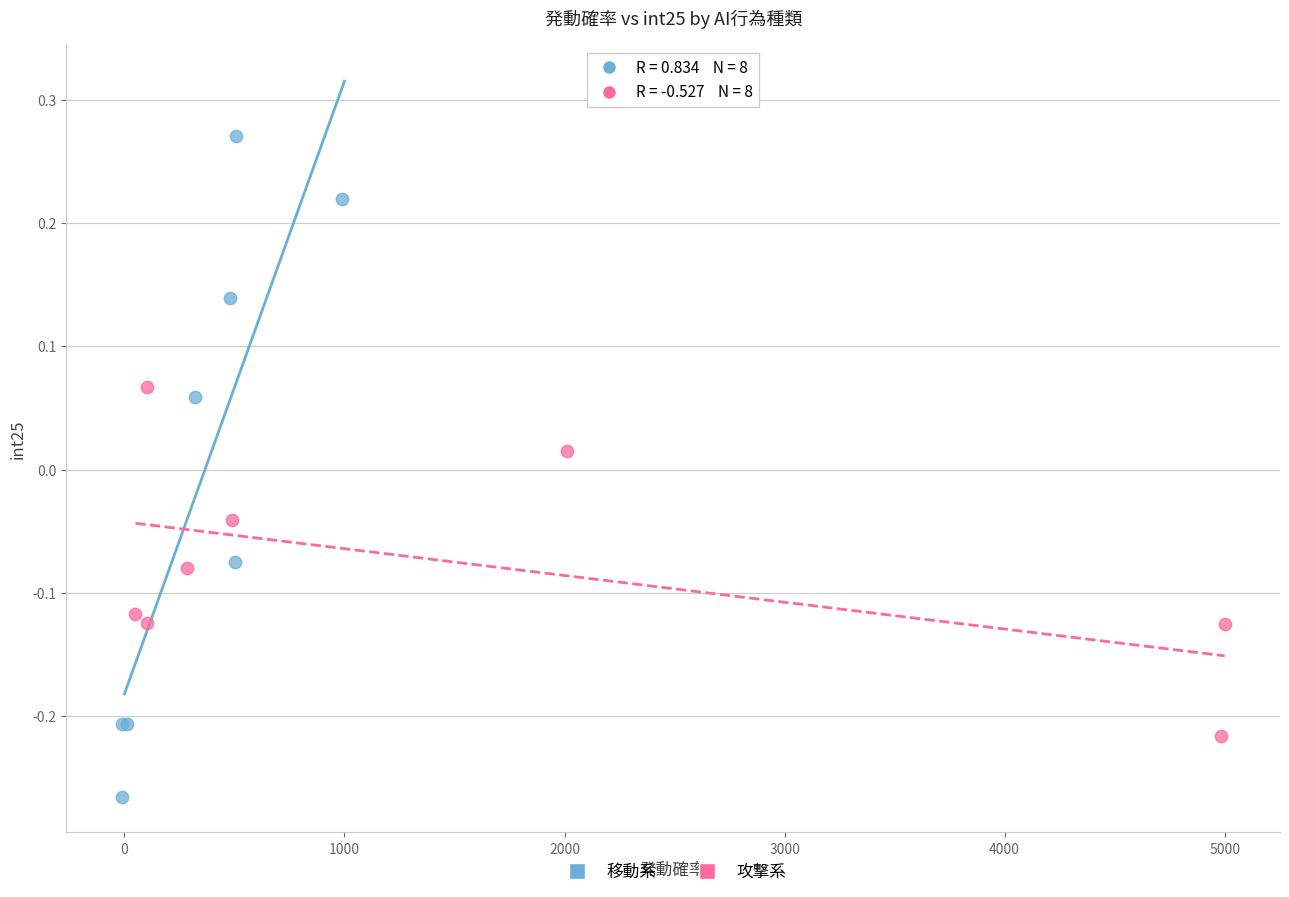

What are all the series names shown in the legend?

移動系, 攻撃系